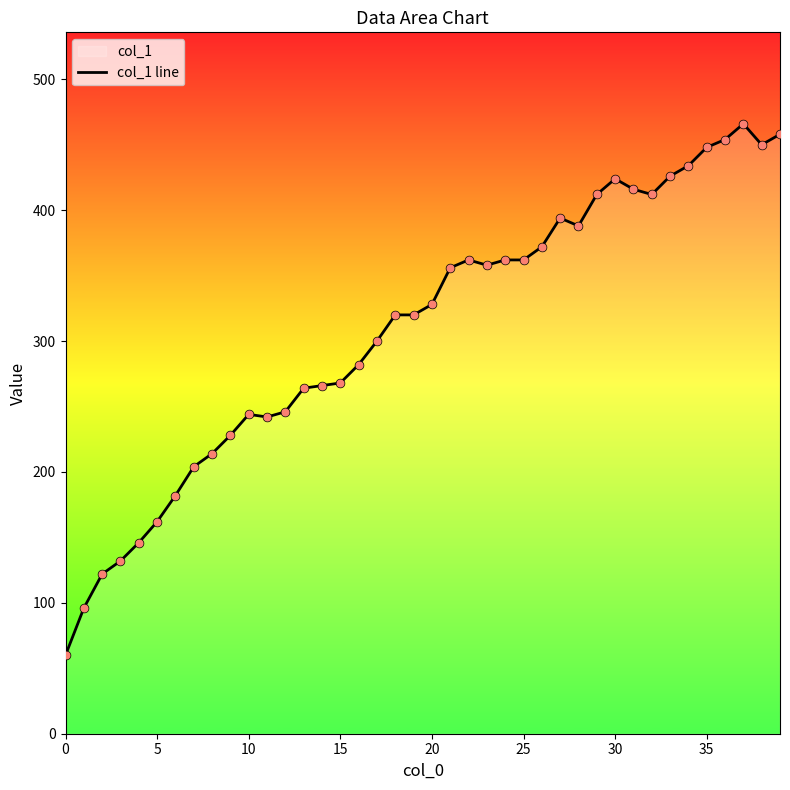

What is the change in value from 25 to 32?

+50